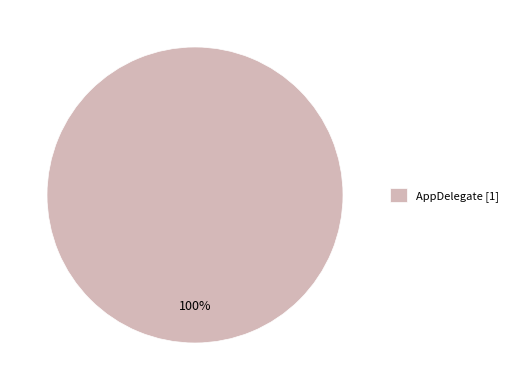

How many slices are in this pie chart?

1